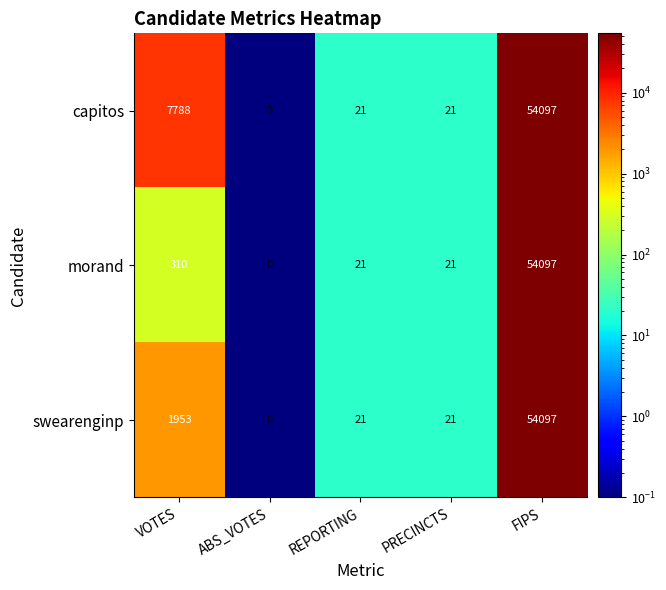

List the series in order of their overall mean, highest first.

capitos, swearenginp, morand